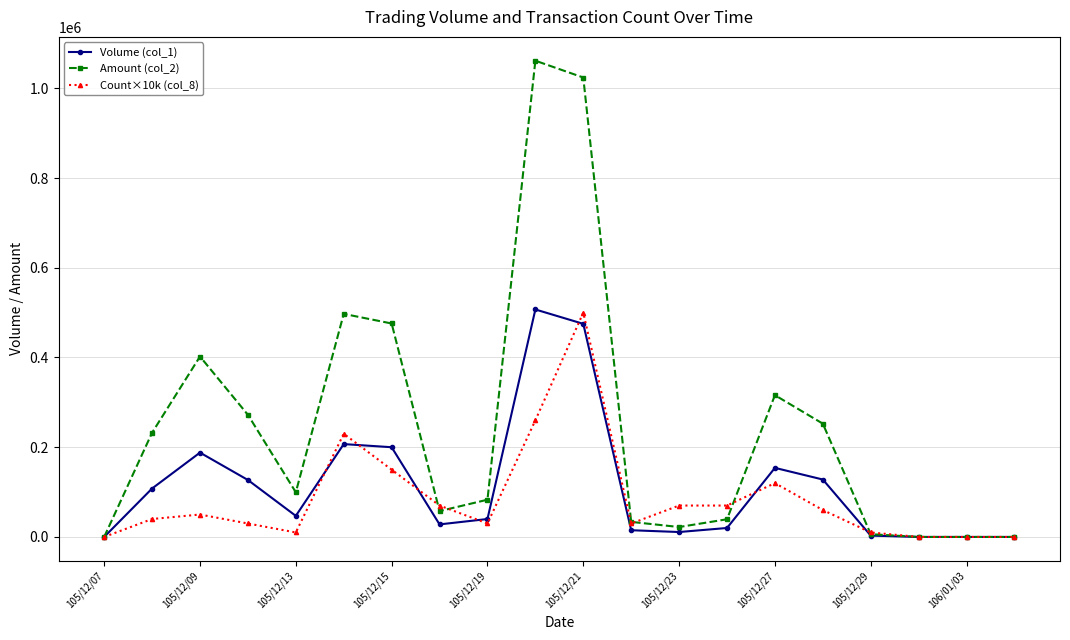

Which series has the largest total across all categories?

Amount (col_2)